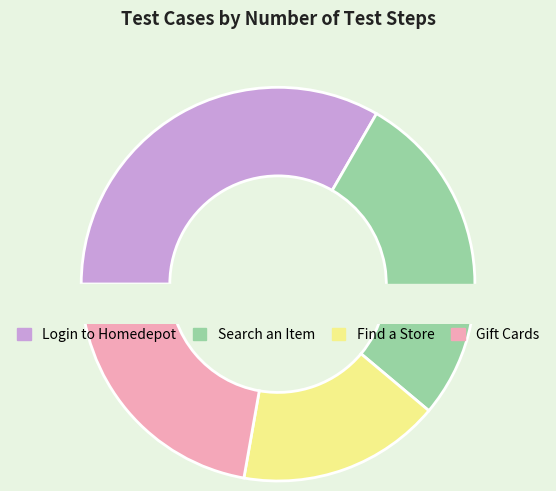

Is it true that Gift Cards is 22% of the pie?

True